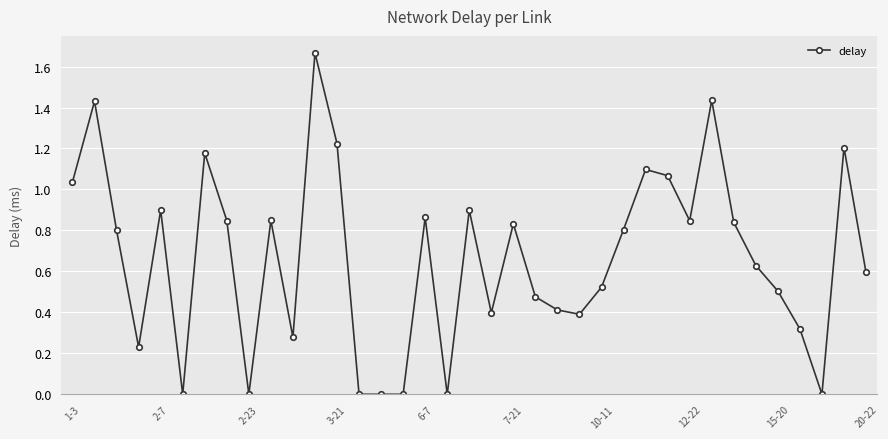

What is the sum of all values?

24.6